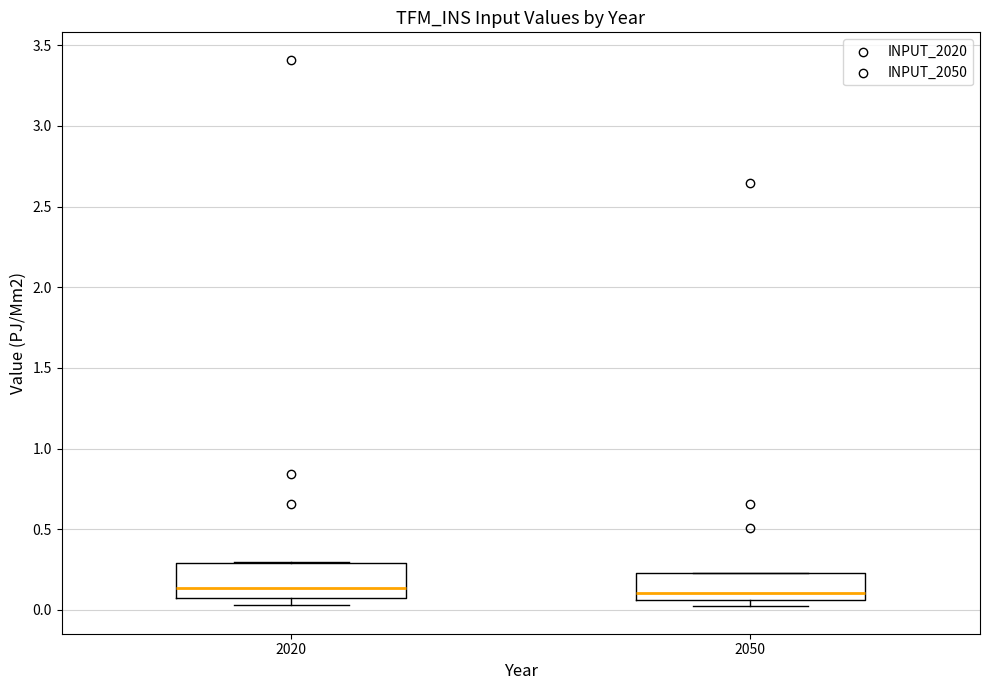

Reading left to right, transcribe this box plot: for each box, give where its median line is, the range the box spans, and where its two whiskers end, as read against the y-axis. The values are not printed on the chart, so give them approximately, as read against the axis.

2020: median 0.15, box 0.05 to 0.30, whiskers 0.05 (just below the box's lower edge) to 0.30
2050: median 0.10, box 0.05 to 0.25, whiskers 0.00 to 0.25